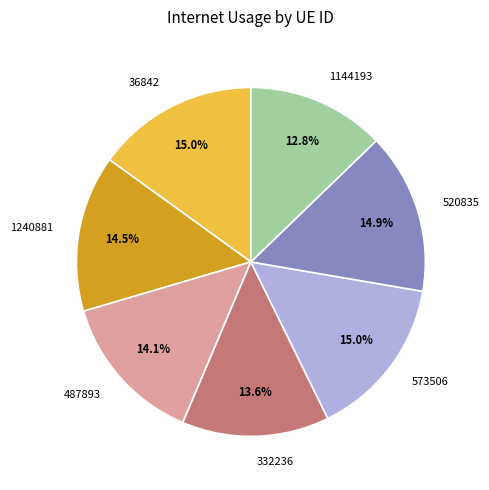

Is the sum of 520835 and 1144193 greater than half?

No